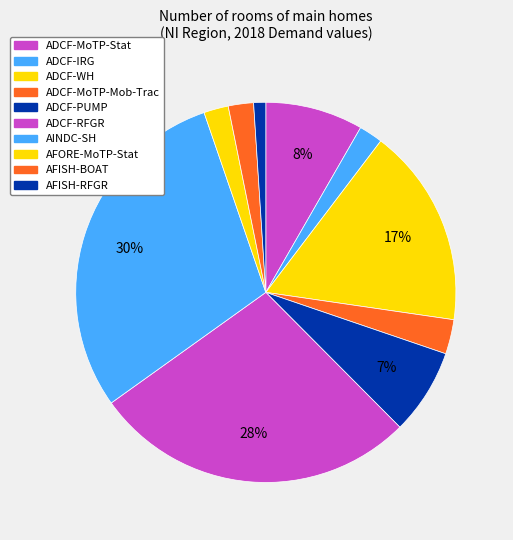

How many segments does this pie chart have?

10